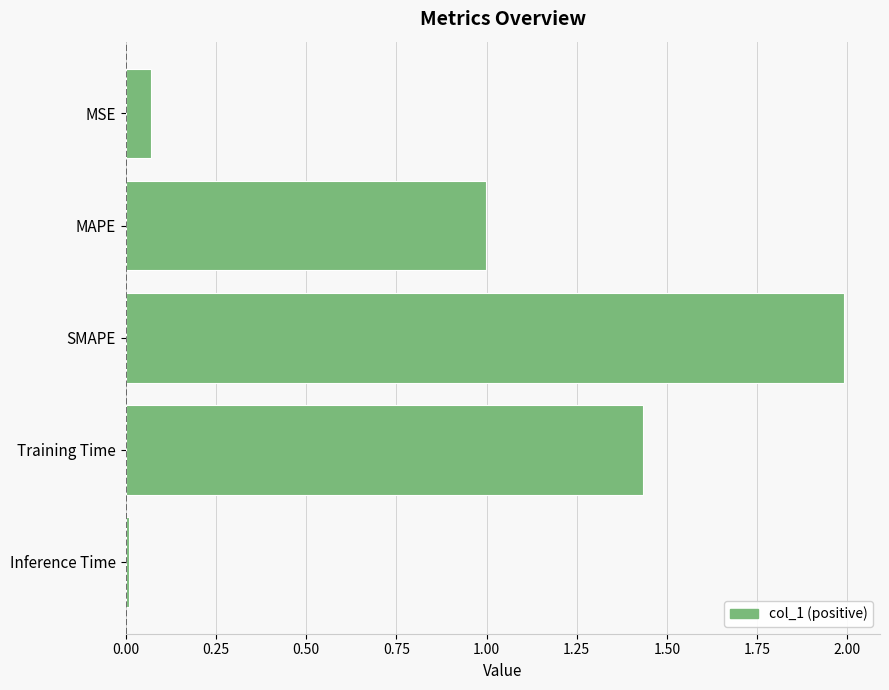

What is the difference between the maximum and minimum values?

2.0